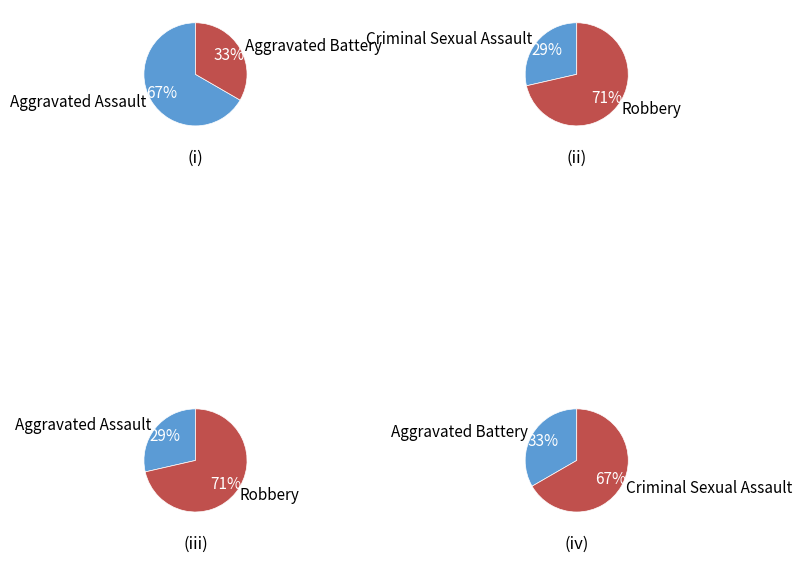

What is the ratio of the value at Criminal Sexual Assault to the value at Aggravated Battery?

2.0